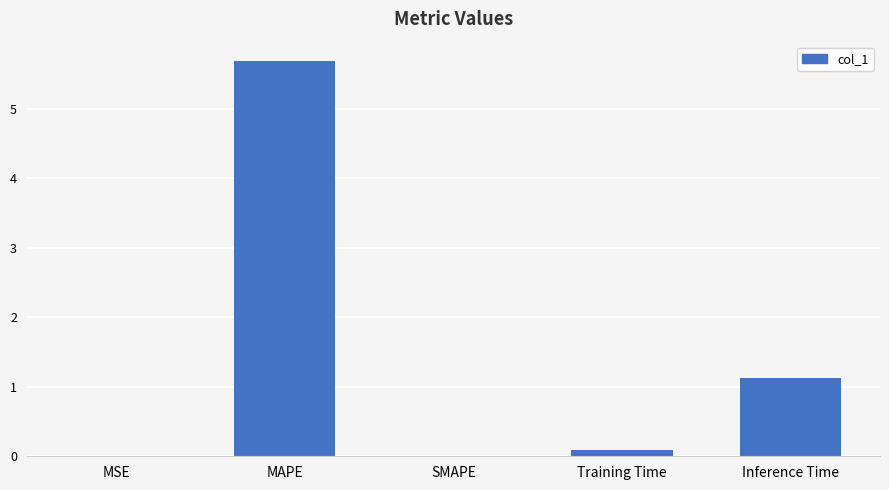

Read the value at Inference Time.

1.1